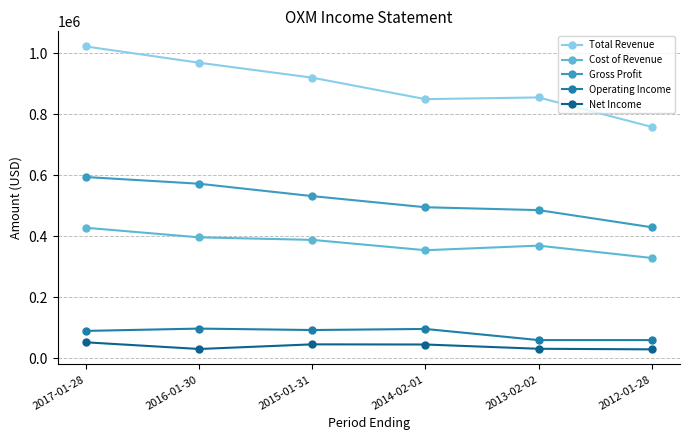

What is the sum of the Total Revenue values at 2013-02-02 and 2014-02-01?

1705400